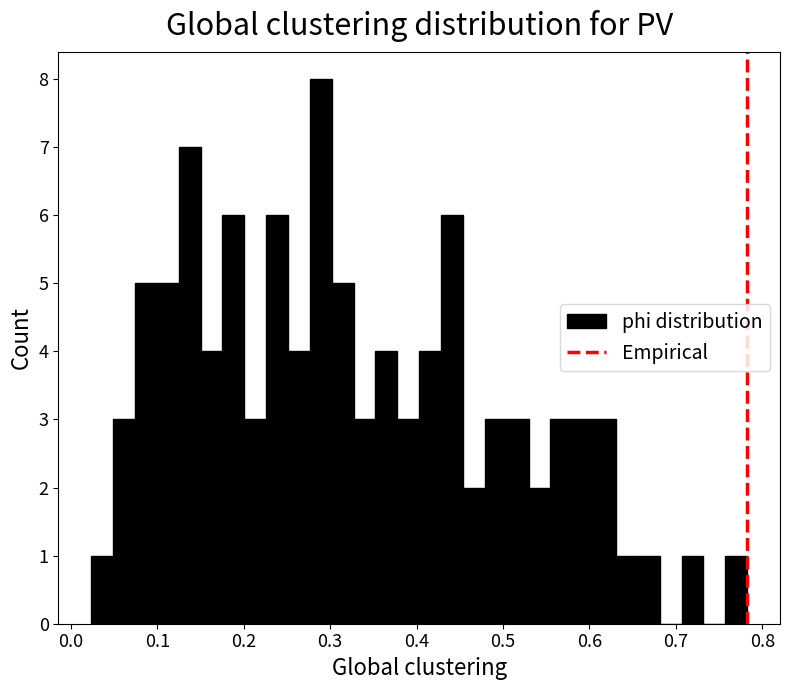

Around what value on the x-axis is the tallest bar? Give the approximate position of its centre, as read against the axis.

0.29